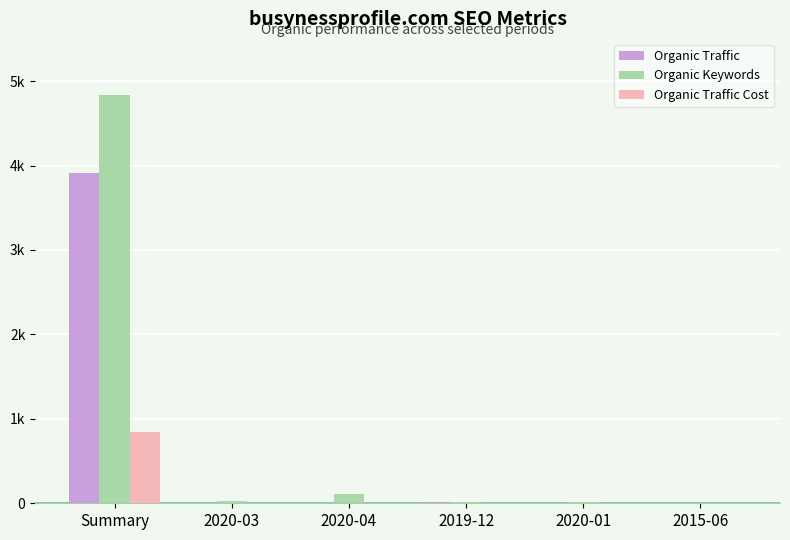

Which series has the largest total across all categories?

Organic Keywords